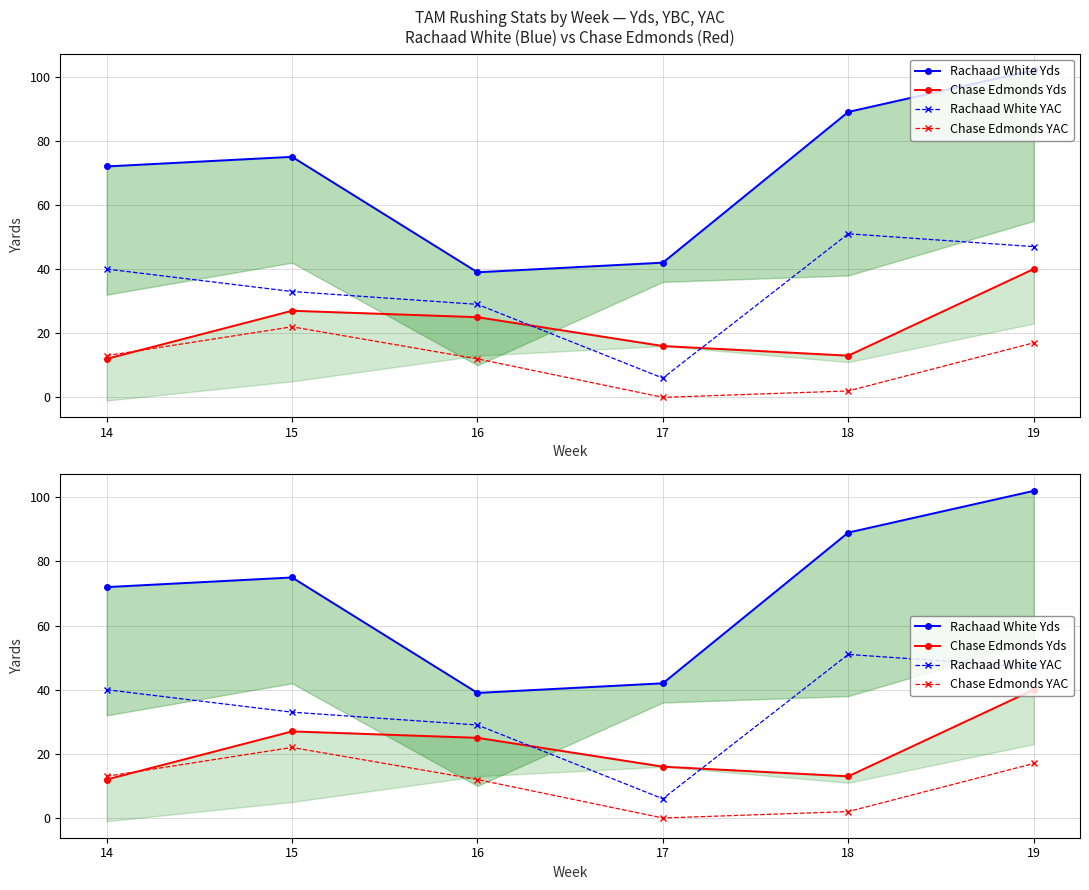

Reading left to right, transcribe all the data shown in this chart.

Rachaad White Yds: 72	75	39	42	89	102
Chase Edmonds Yds: 12	27	25	16	13	40
Rachaad White YAC: 40	33	29	6	51	47
Chase Edmonds YAC: 13	22	12	0	2	17